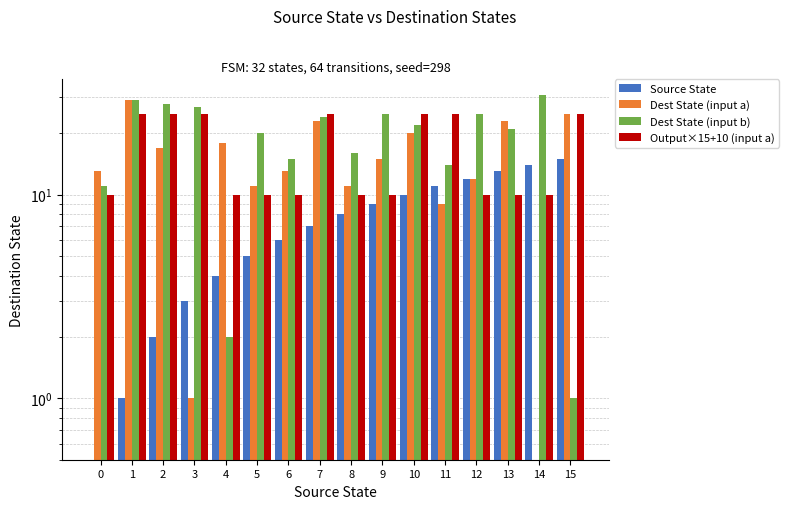

What is the total value across all series at 13?

67